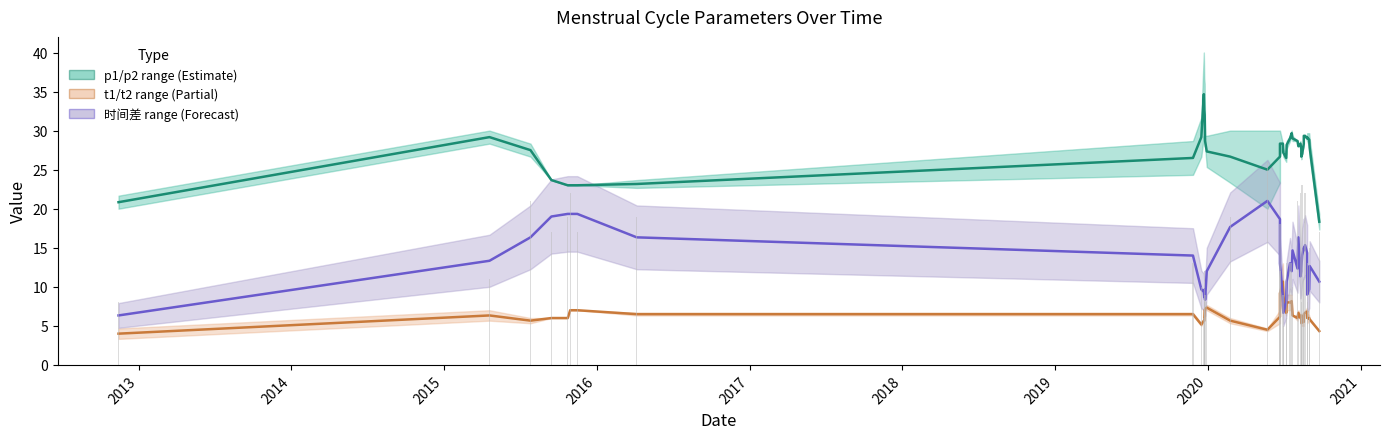

The value of t mean at 28 is 9.1. True or false?

False